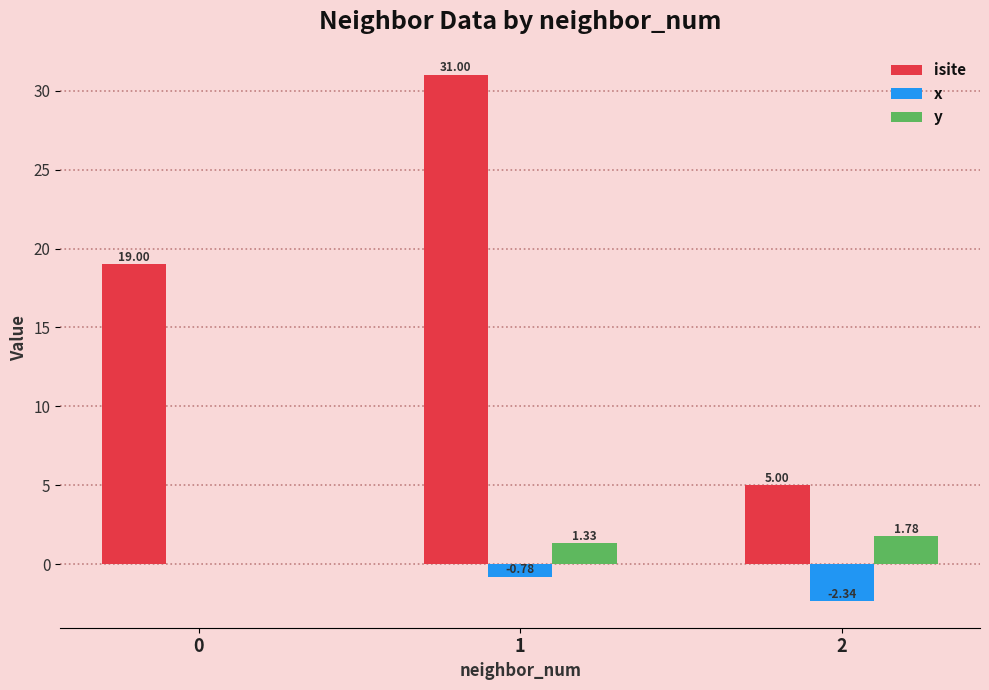

Between 0 and 1, which series saw the biggest shift?

isite